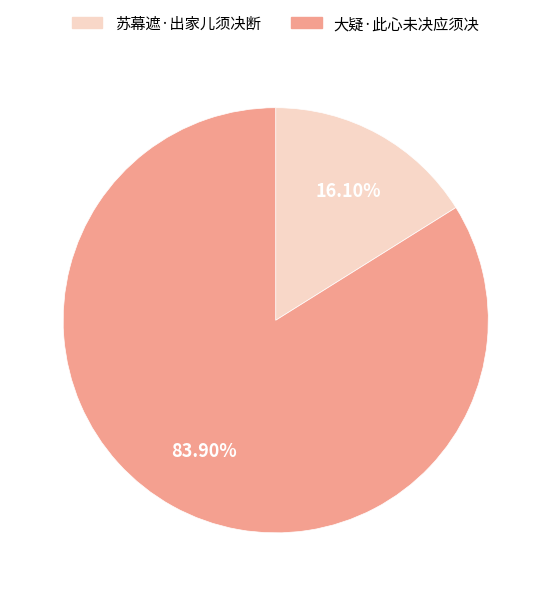

To the nearest percent, what is the combined percentage of 苏幕遮·出家儿须决断 and 大疑·此心未决应须决?

100%